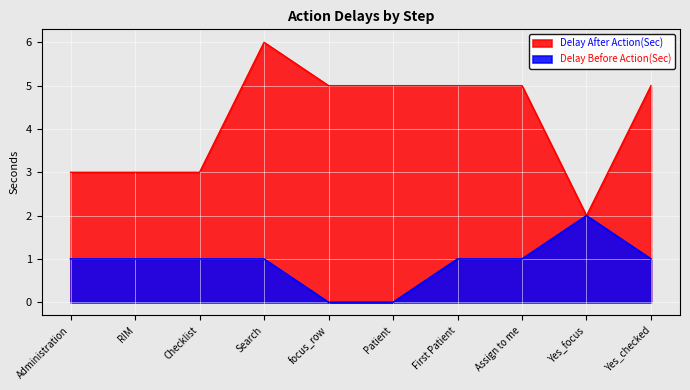

What position from the left is Yes_checked?

10